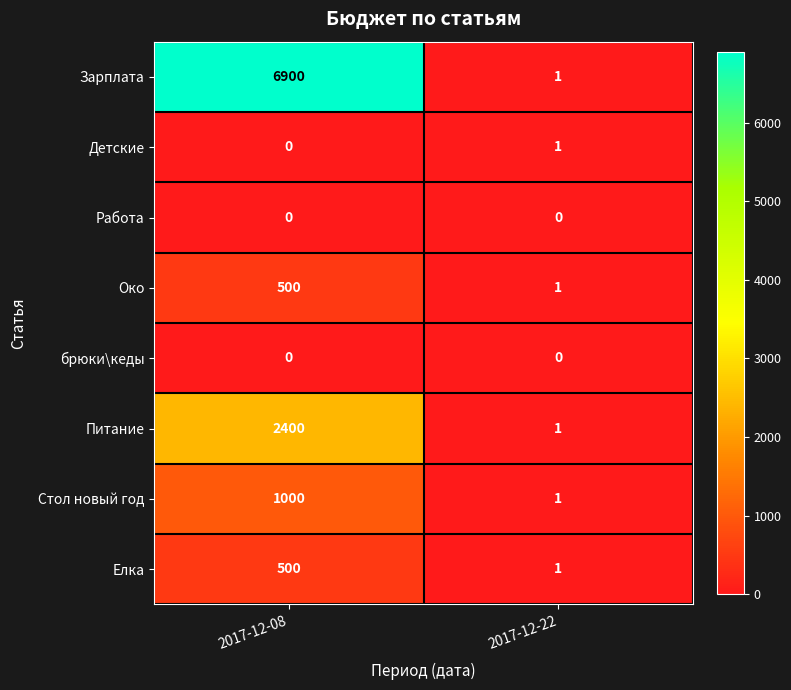

How many distinct data groups are displayed?

8